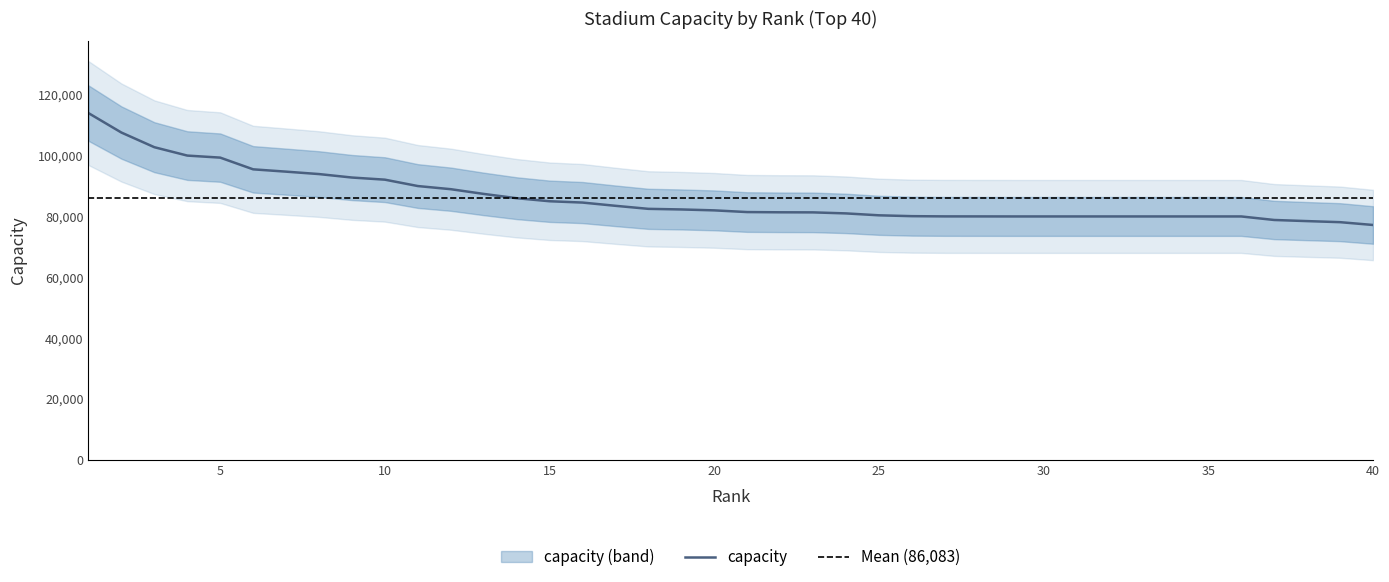

What is the change in value from 8 to 21?

-12499